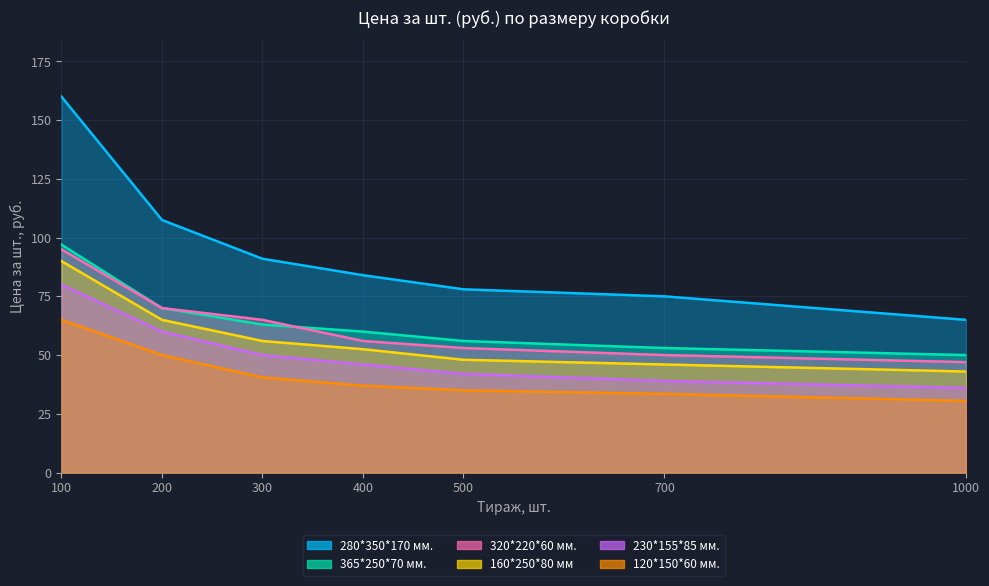

Reading right to left, list all the values displayed in this chart.

120*150*60 мм.: 1000=30.5	700=33.5	500=35.0	400=37.0	300=40.5	200=50.0	100=65.0
160*250*80 мм: 1000=43.0	700=46.0	500=48.0	400=52.5	300=56.0	200=65.0	100=90.0
230*155*85 мм.: 1000=36.0	700=39.0	500=42.0	400=46.0	300=50.0	200=60.0	100=80.0
320*220*60 мм.: 1000=47.0	700=50.0	500=53.0	400=56.0	300=65.0	200=70.0	100=95.0
365*250*70 мм.: 1000=50.0	700=53.0	500=56.0	400=60.0	300=63.0	200=70.0	100=97.0
280*350*170 мм.: 1000=65.0	700=75.0	500=78.0	400=84.0	300=91.0	200=107.5	100=160.0